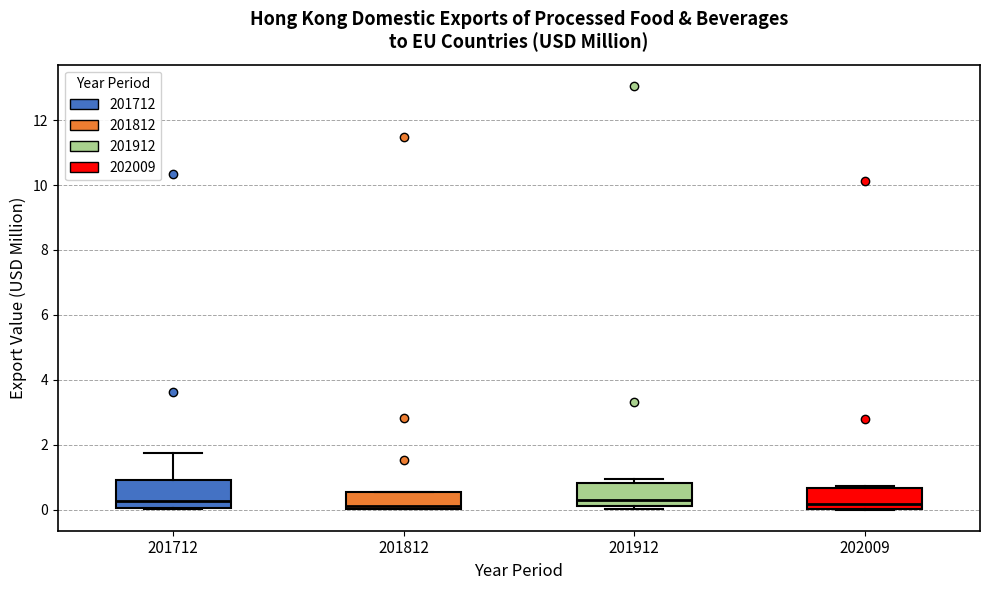

Where does the median line of the box at x = 202009 sit on the y-axis? The values are not printed on the chart, so give them approximately, as read against the axis.

0.2